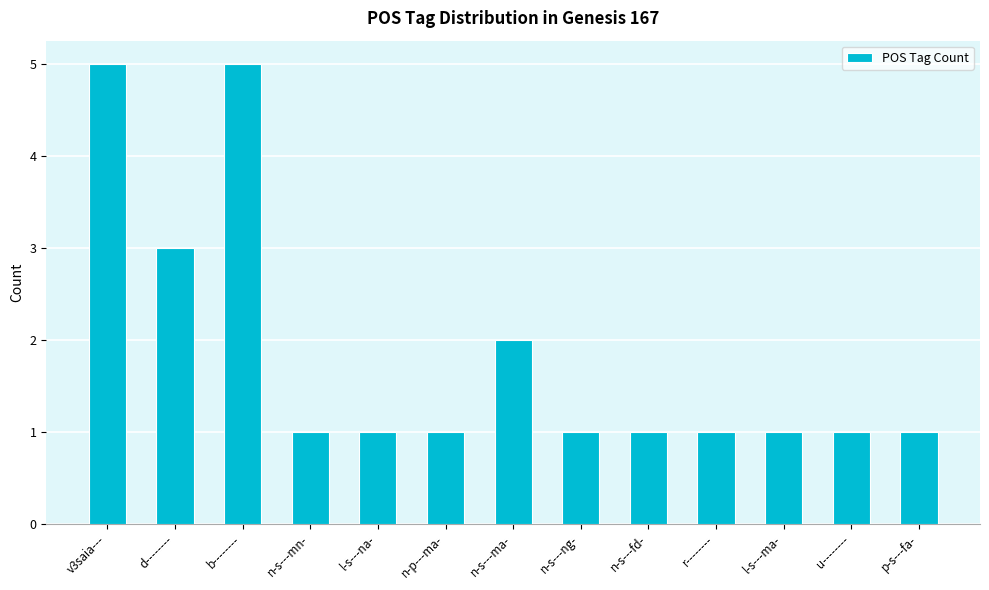

Approximately how many times larger is the value at l-s---na- compared to r--------?

1.0